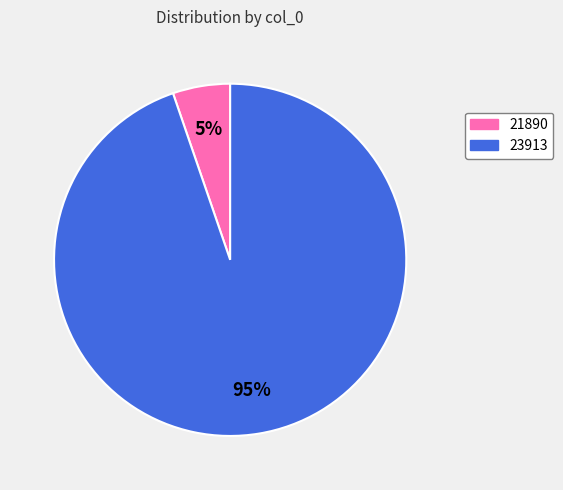

What is the smallest slice in the pie chart?

21890